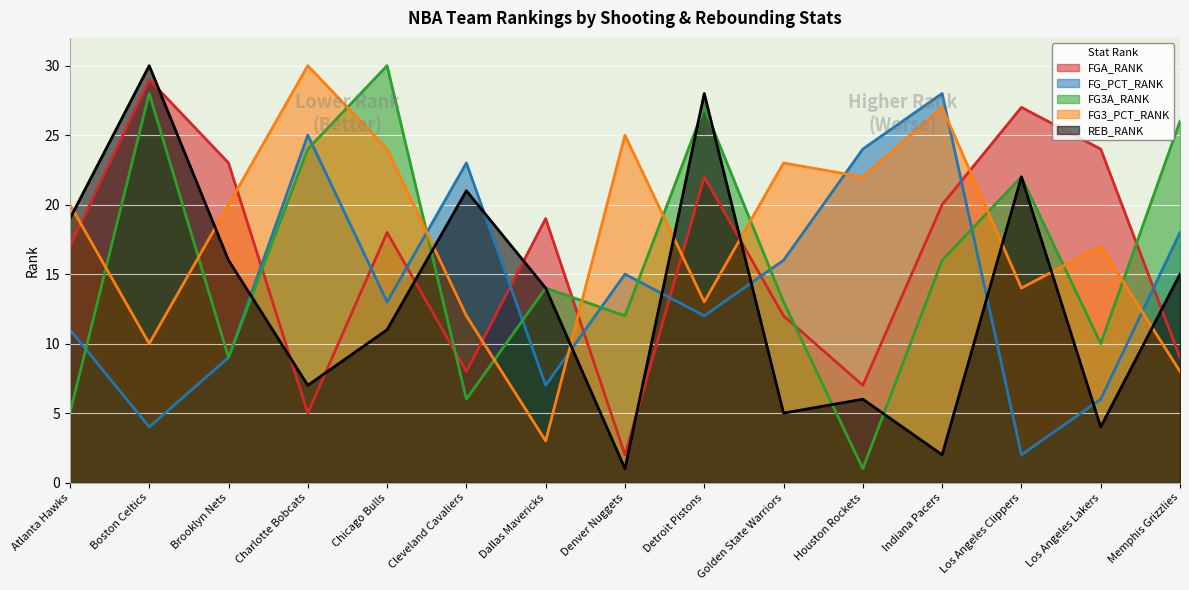

What position from the right is Boston Celtics?

14